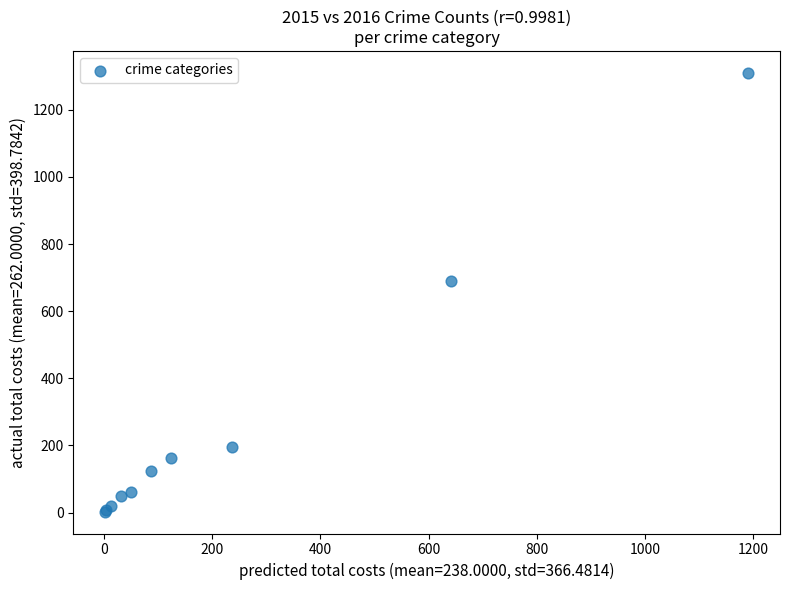

What Y value in the scatter plot is closest to 656?

689